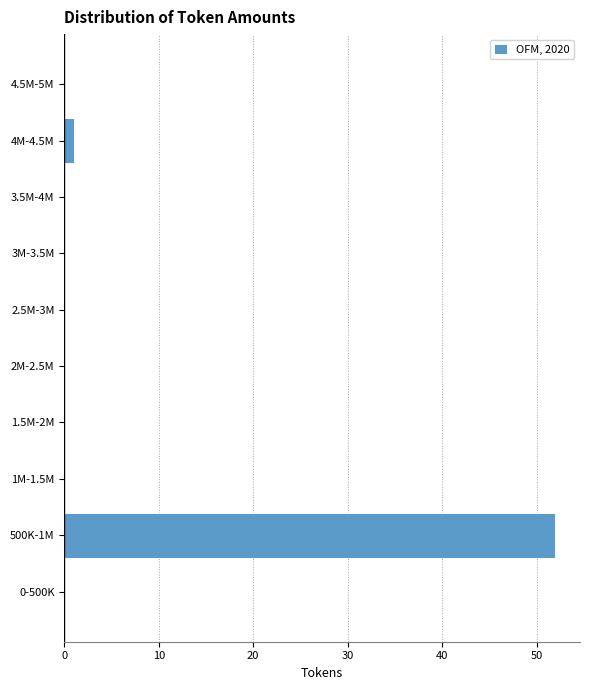

Reading top to bottom, what are all the values shown in this chart?

4.5M-5M=0	4M-4.5M=1	3.5M-4M=0	3M-3.5M=0	2.5M-3M=0	2M-2.5M=0	1.5M-2M=0	1M-1.5M=0	500K-1M=52	0-500K=0